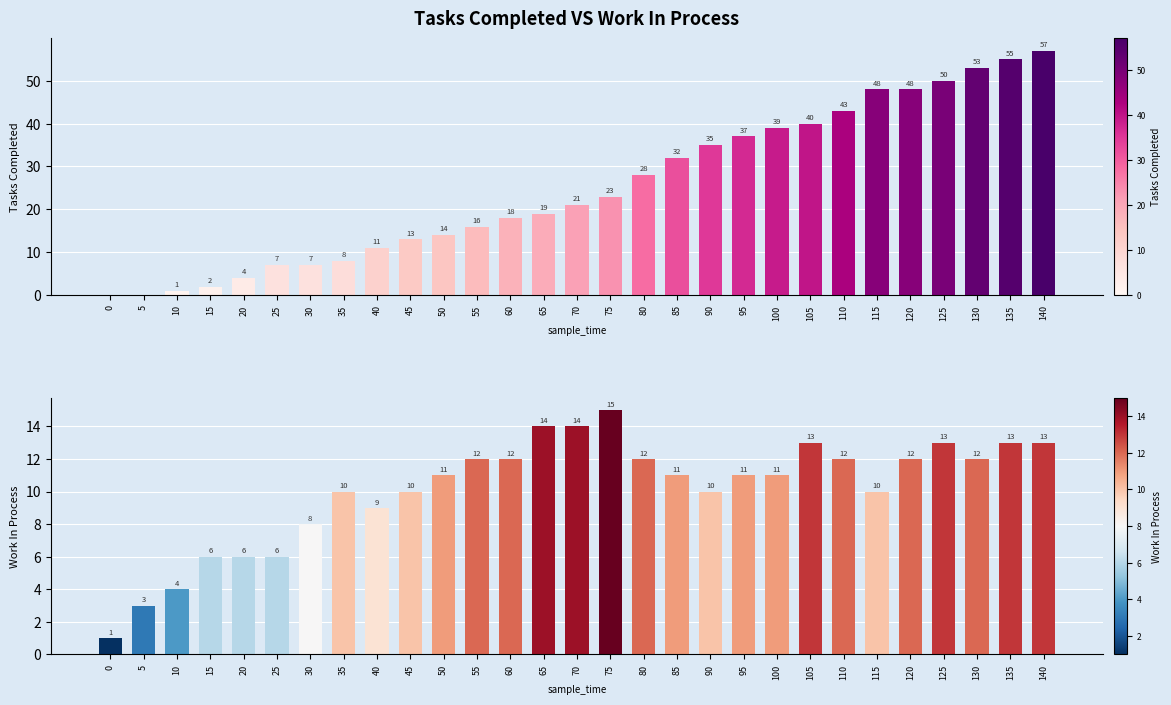

What is the approximate value of tasks_completed at 85, to the nearest 5?

30